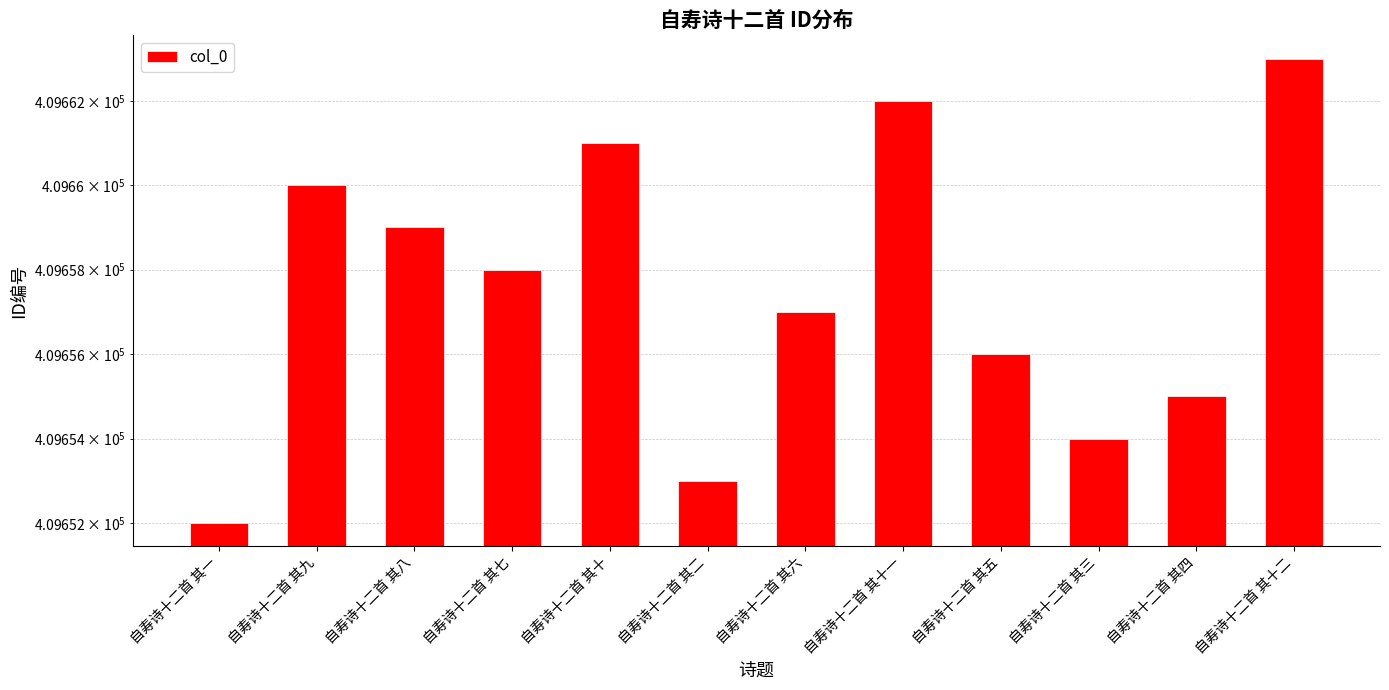

Reading left to right, transcribe all the data shown in this chart.

409652	409660	409659	409658	409661	409653	409657	409662	409656	409654	409655	409663